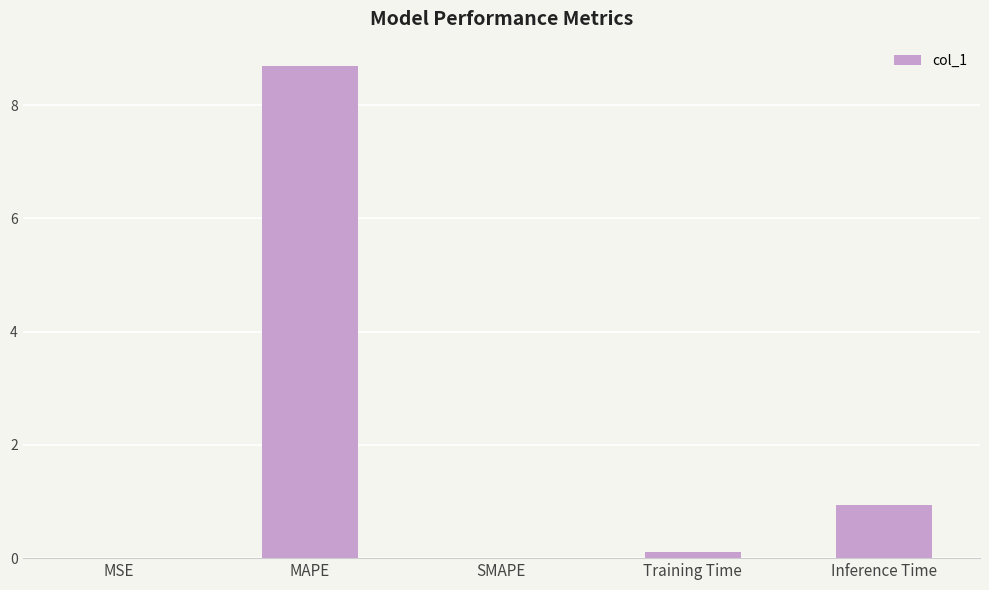

What is the change in value from MAPE to SMAPE?

-8.7